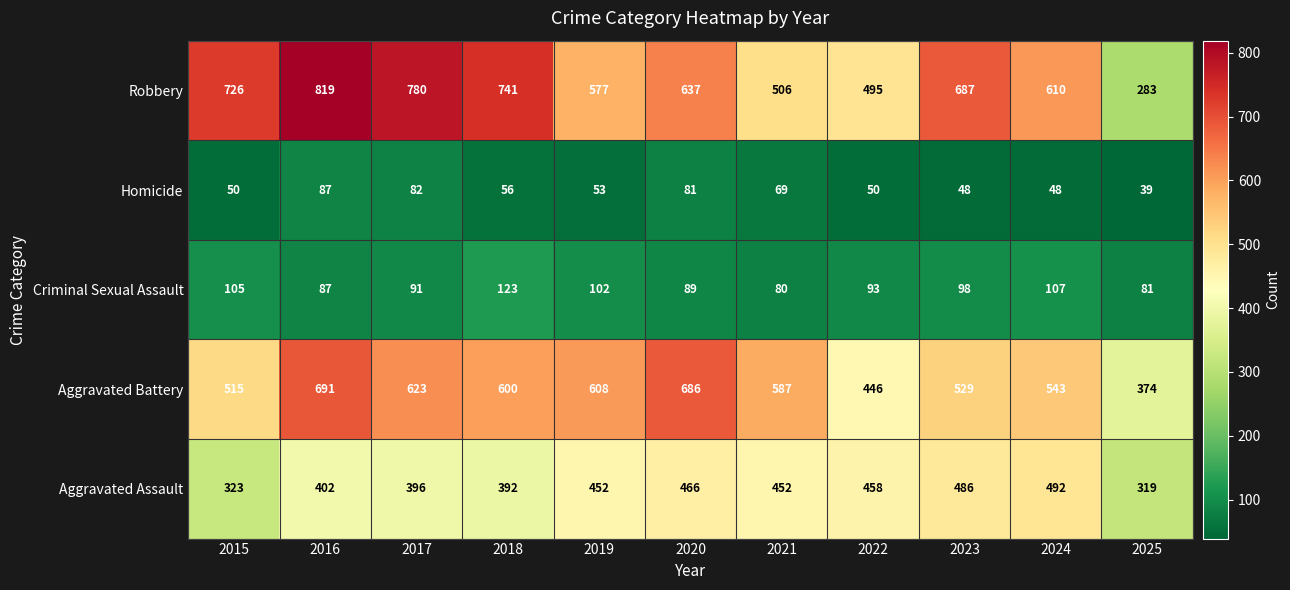

What is the spread (max minus min) of values at 2023?

639